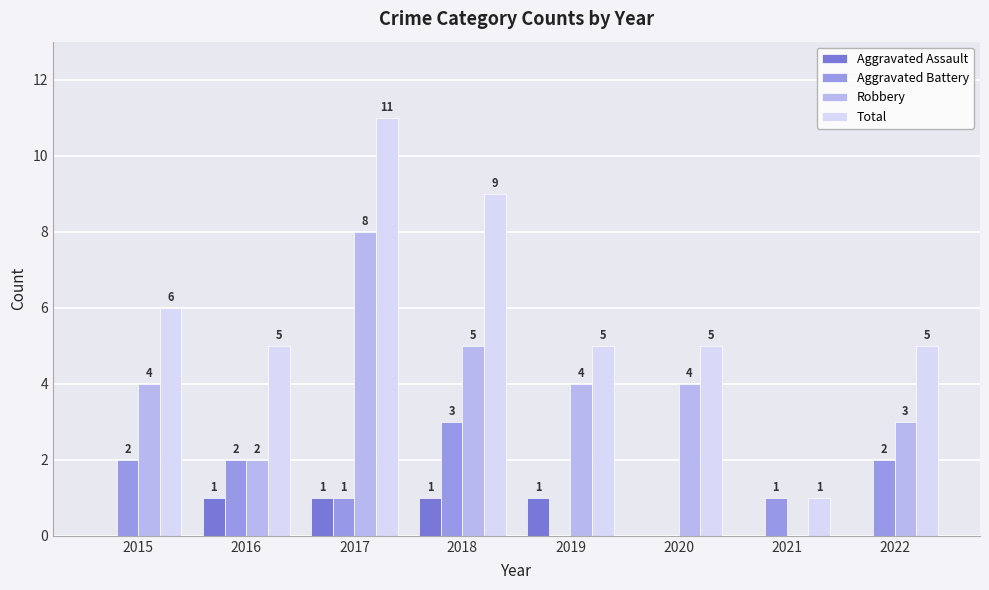

Which series changed the most between 2015 and 2021?

Total